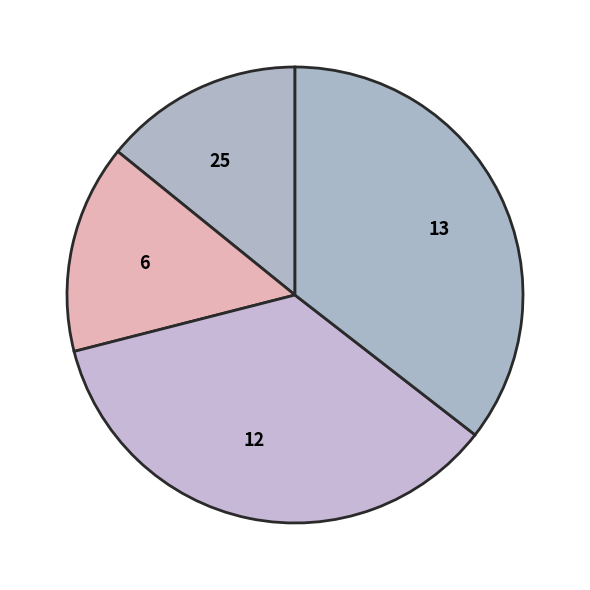

Is 6 the majority of the pie?

No